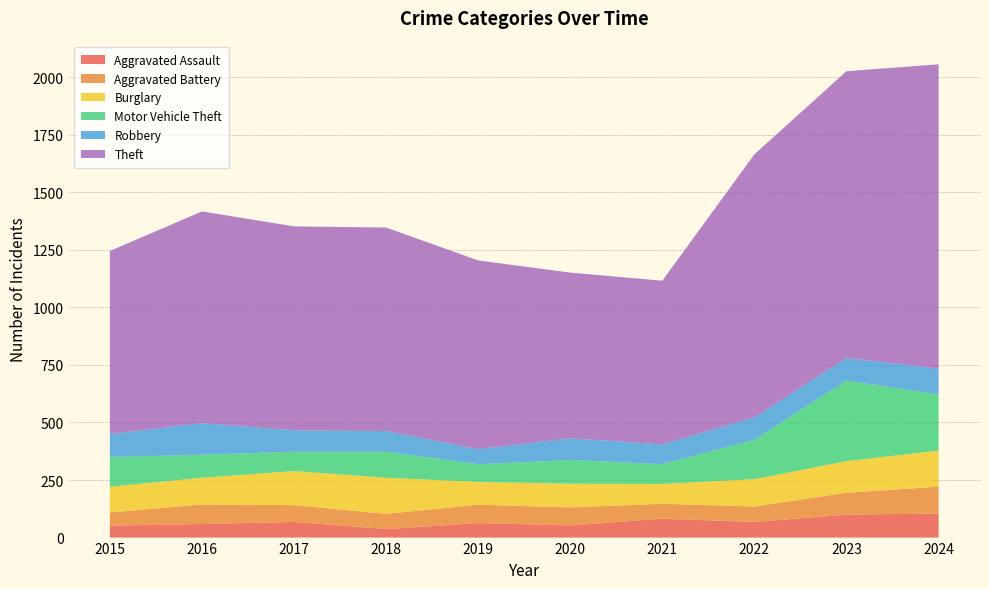

Reading left to right, extract all data points from this chart.

Aggravated Assault: 2015=52	2016=59	2017=68	2018=37	2019=63	2020=53	2021=82	2022=68	2023=100	2024=104
Aggravated Battery: 2015=57	2016=85	2017=73	2018=66	2019=80	2020=78	2021=65	2022=67	2023=95	2024=117
Burglary: 2015=112	2016=116	2017=148	2018=157	2019=99	2020=103	2021=86	2022=119	2023=137	2024=157
Motor Vehicle Theft: 2015=129	2016=100	2017=84	2018=113	2019=77	2020=103	2021=86	2022=171	2023=350	2024=244
Robbery: 2015=100	2016=137	2017=93	2018=90	2019=65	2020=94	2021=86	2022=97	2023=98	2024=112
Theft: 2015=795	2016=920	2017=886	2018=884	2019=820	2020=720	2021=711	2022=1143	2023=1246	2024=1322